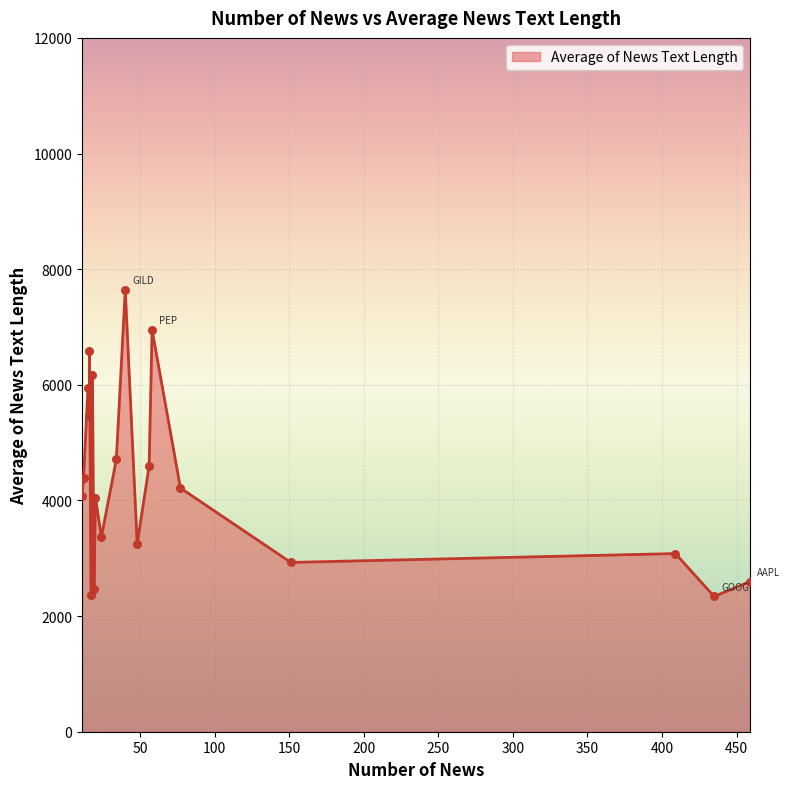

What is the ratio of the value at PANW to the value at TXN?

1.8